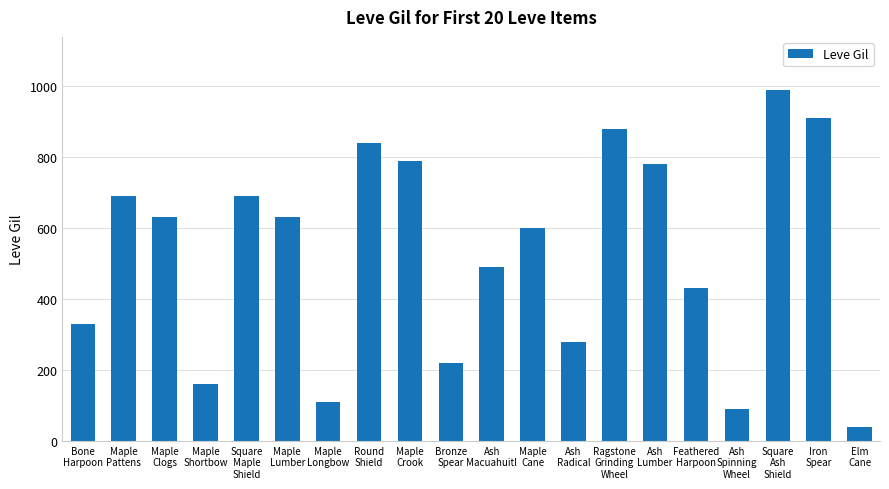

What is the smallest value displayed?

40